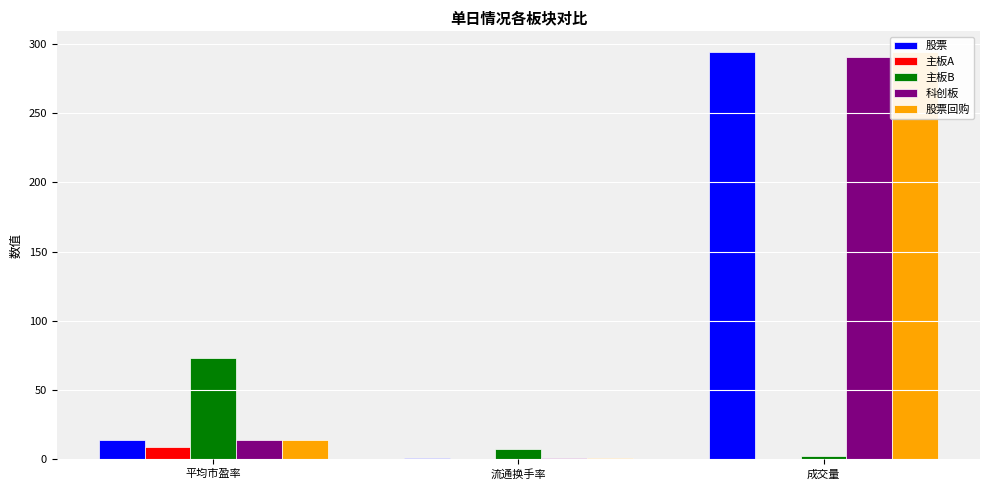

Reading left to right, list all the values displayed in this chart.

股票: 14.4	0.8	294.1
主板A: 8.9	0.3	0.4
主板B: 73.1	7.4	2.6
科创板: 14.1	0.8	290.7
股票回购: 14.4	0.8	293.6